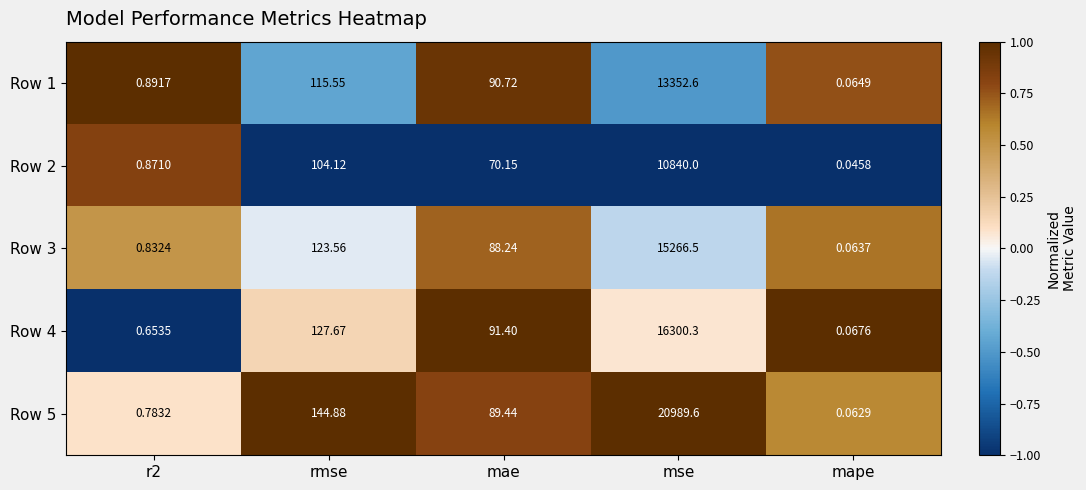

At which label does Row 5 first exceed 89?

rmse